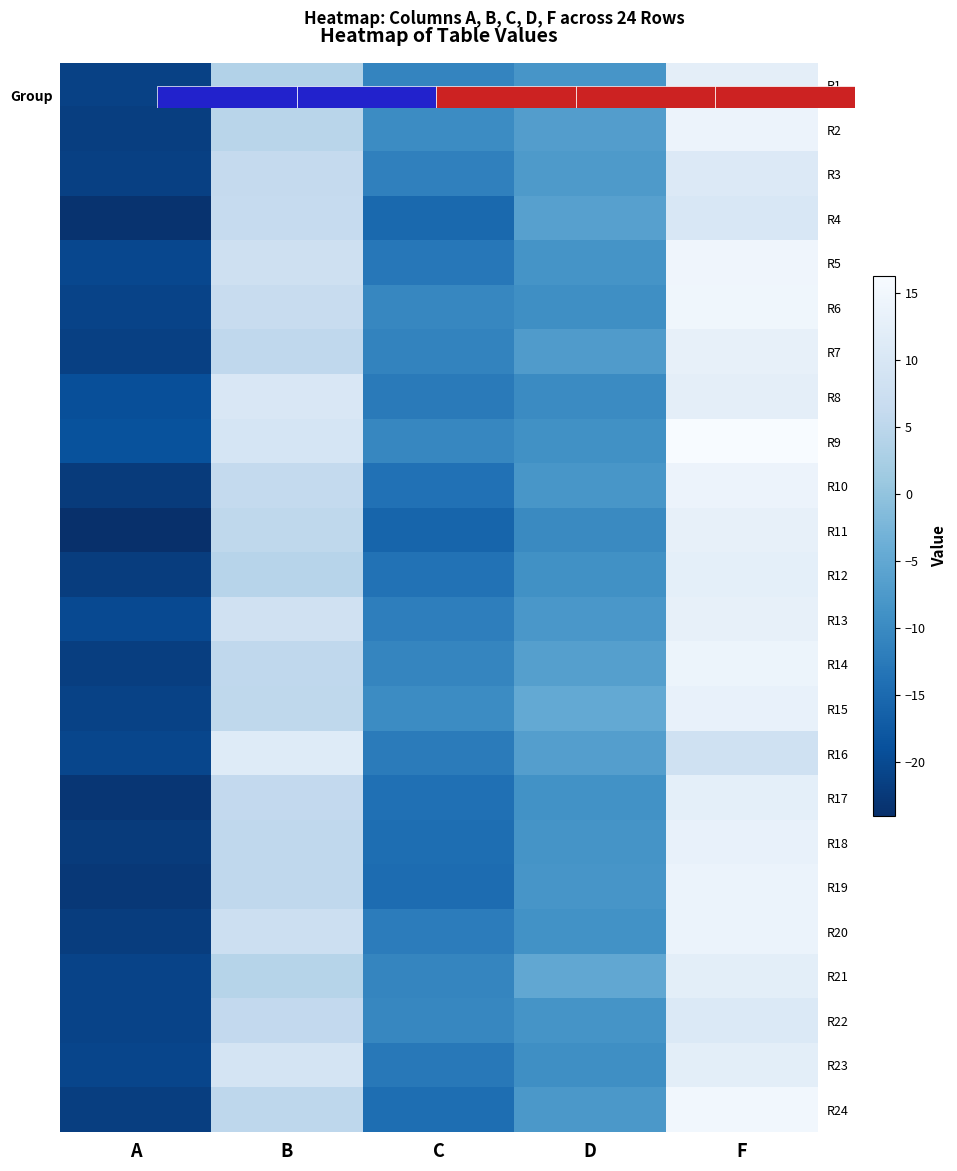

Rank the categories by R19 value from highest to lowest.

F, B, D, C, A